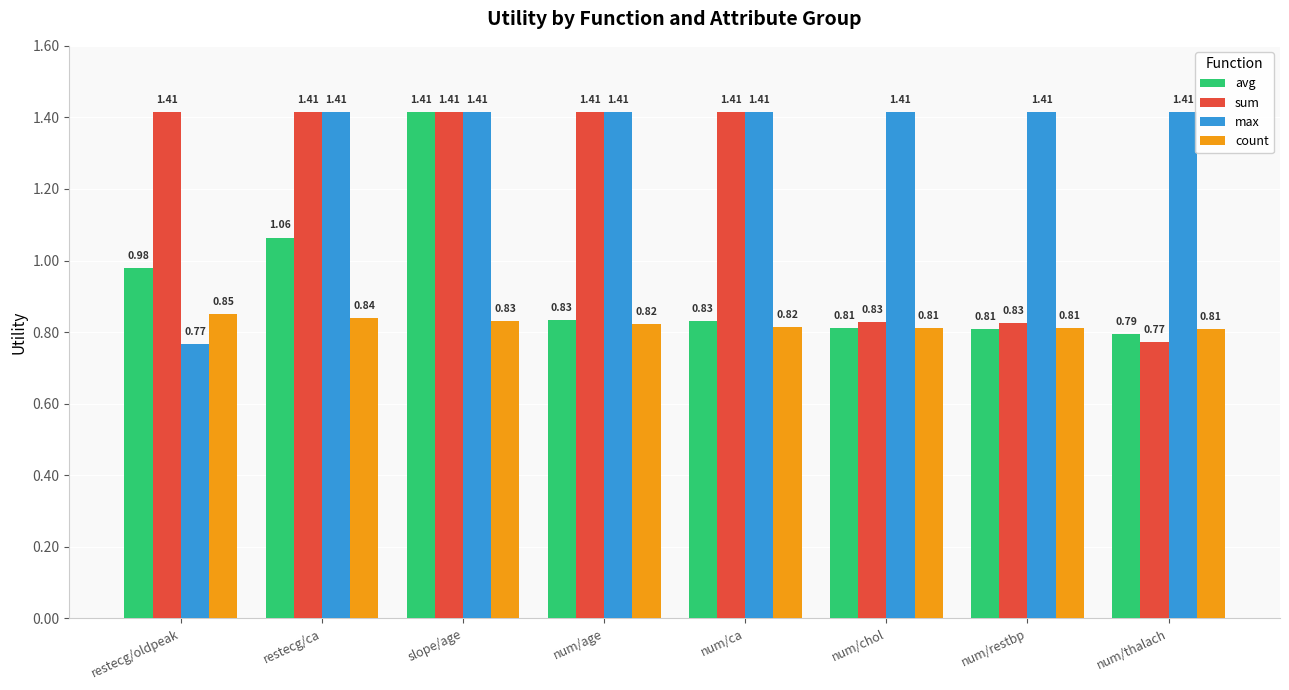

What is the sum of all count values?

6.6